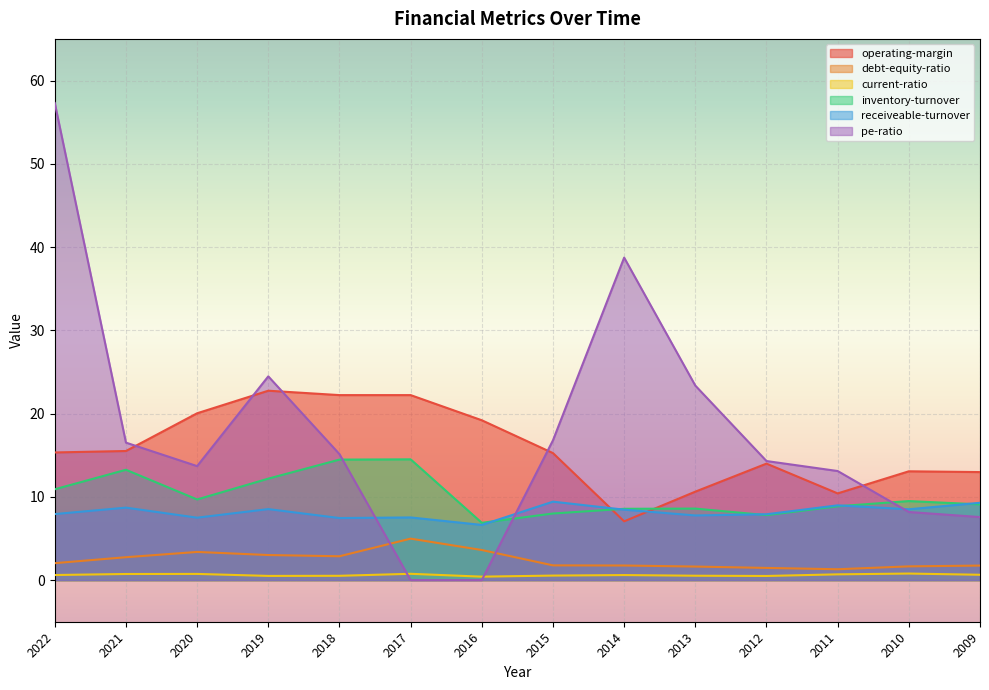

Reading left to right, list all the values displayed in this chart.

operating-margin: 15.3	15.5	20.0	22.7	22.2	22.2	19.2	15.3	7.1	10.6	14.0	10.4	13.1	13.0
debt-equity-ratio: 2.0	2.7	3.4	3.0	2.9	5.0	3.6	1.8	1.8	1.6	1.5	1.3	1.6	1.7
current-ratio: 0.6	0.7	0.7	0.5	0.5	0.8	0.4	0.5	0.6	0.5	0.5	0.7	0.8	0.6
inventory-turnover: 10.9	13.2	9.7	12.2	14.5	14.5	6.9	8.0	8.6	8.6	7.8	8.9	9.5	9.1
receiveable-turnover: 7.9	8.7	7.5	8.5	7.5	7.5	6.6	9.4	8.5	7.8	7.9	9.0	8.5	9.3
pe-ratio: 57.3	16.5	13.7	24.5	15.1	0.0	0.0	16.8	38.7	23.4	14.3	13.1	8.2	7.6